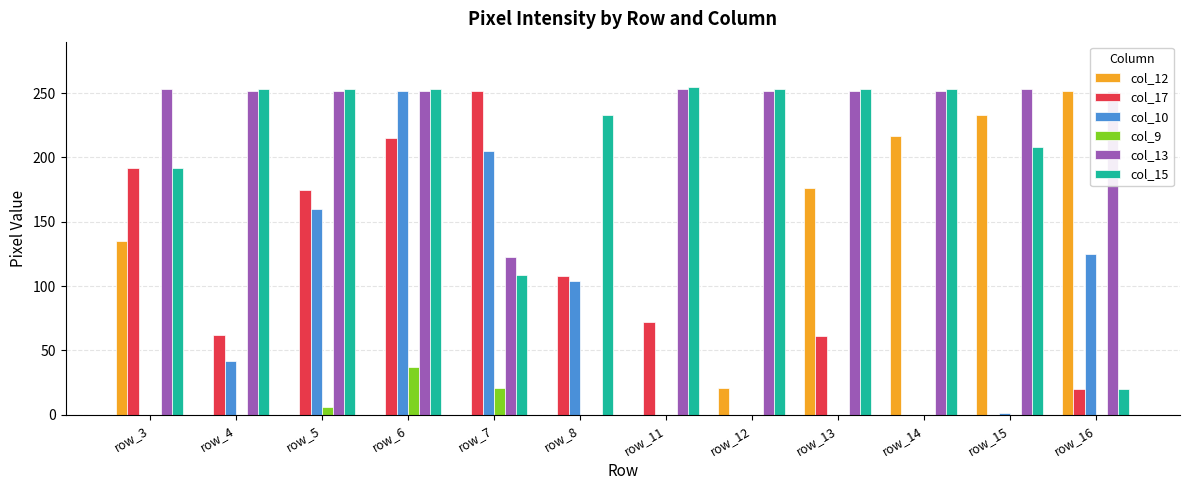

What is the maximum value for col_9?

37